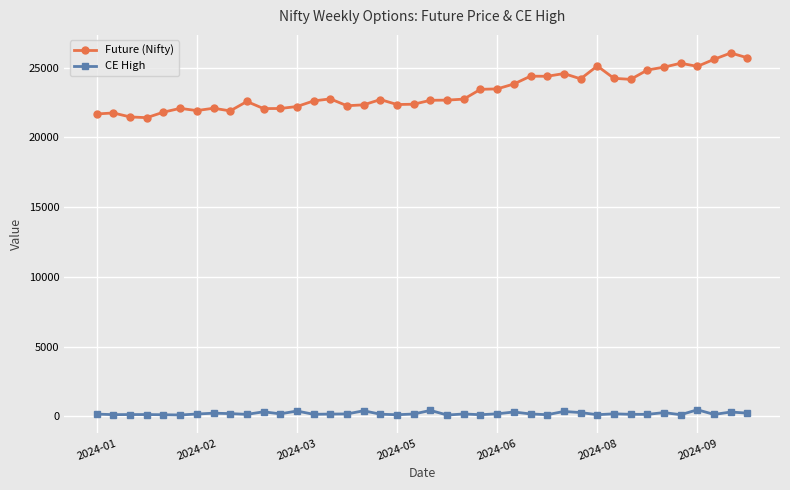

True or false: Future (Nifty) has more than 2 points higher than both neighbors.

True